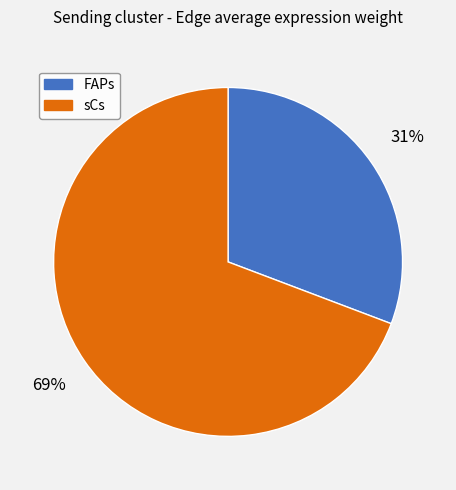

How many slices are in this pie chart?

2